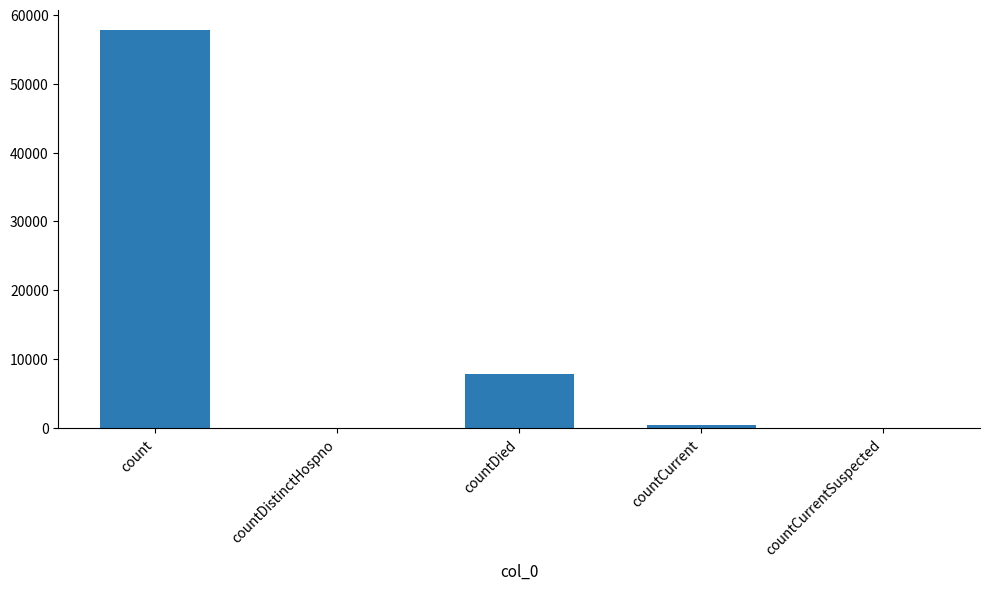

Approximately how many times larger is the value at count compared to countDied?

7.4